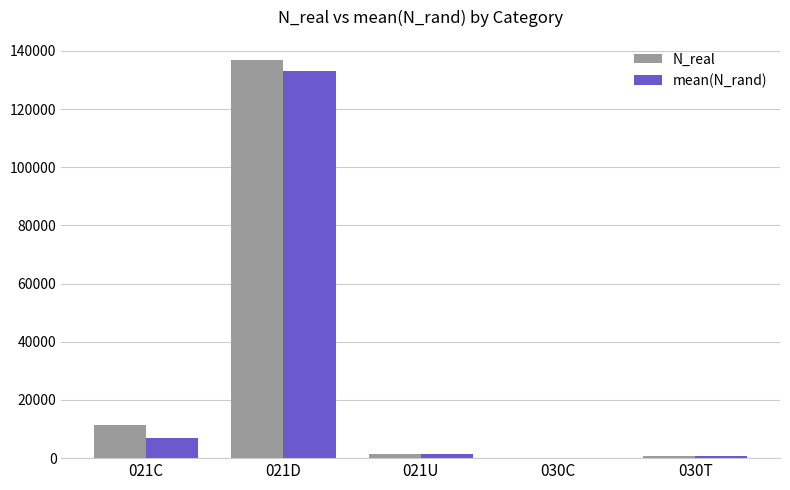

Which category has the highest value in the N_real series?

021D